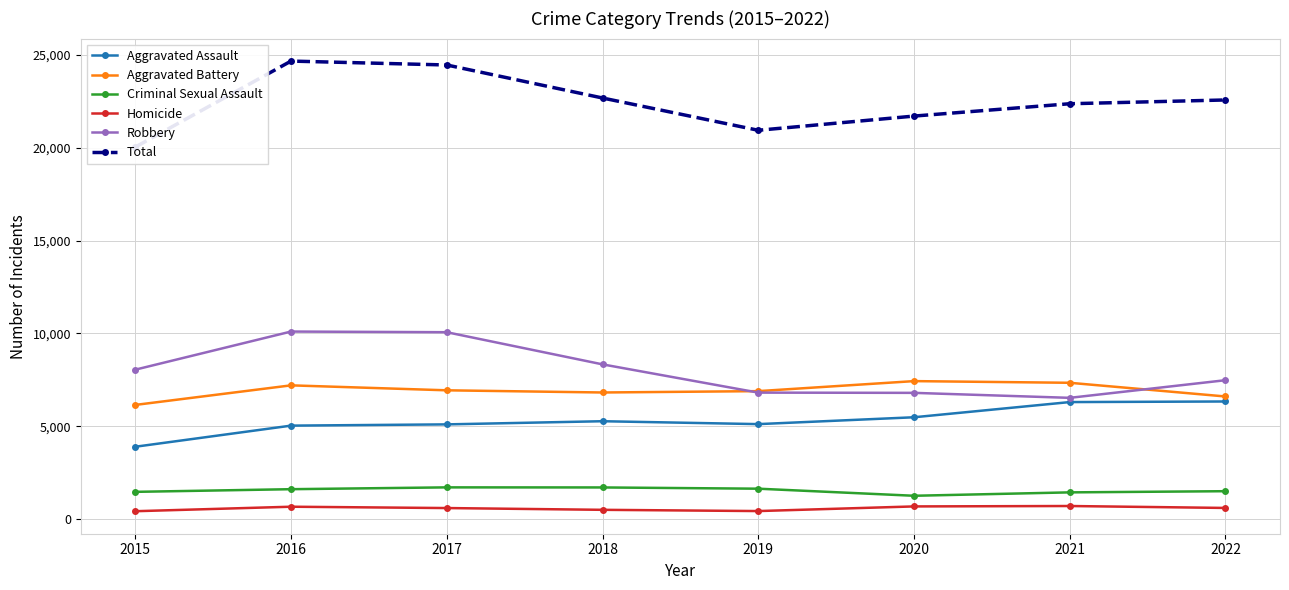

Count the number of data series in this chart.

6